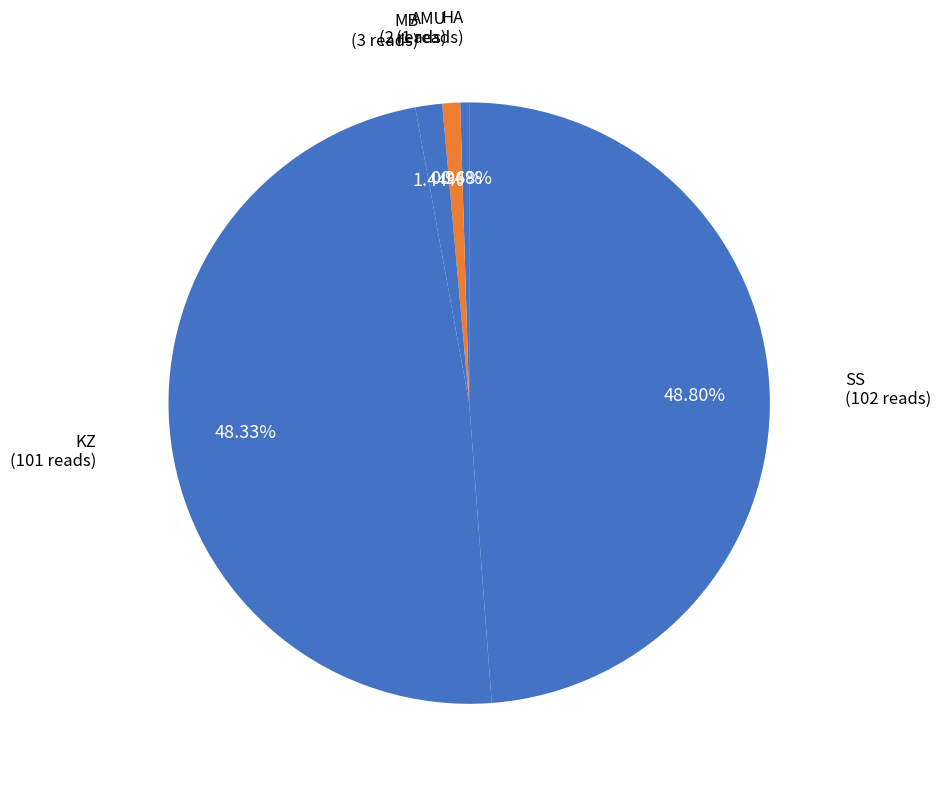

True or false: MB accounts for 1% of the total.

True